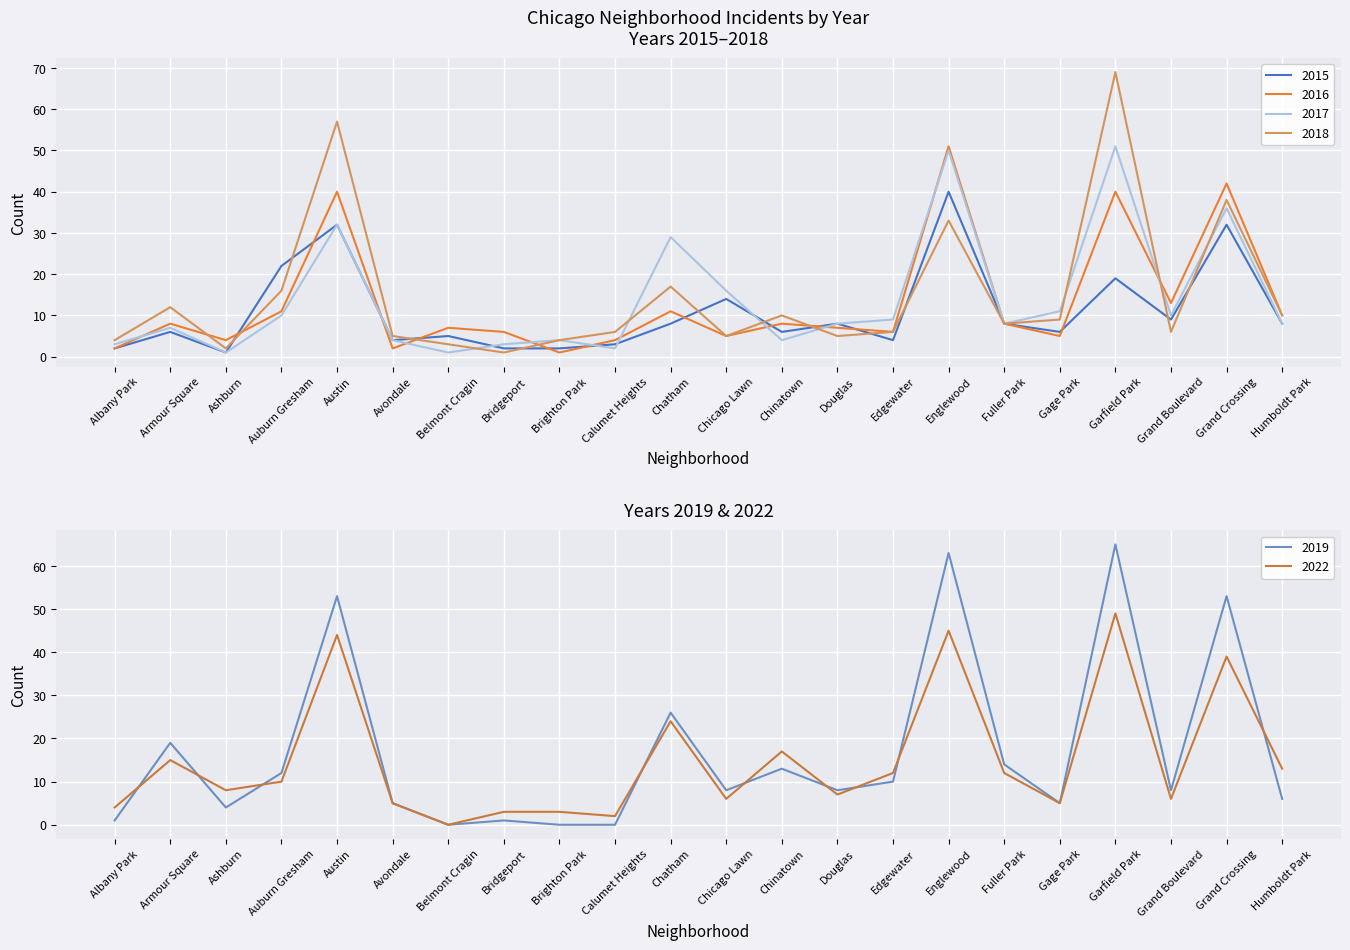

What is the label of the 1st point from the left?

Albany Park